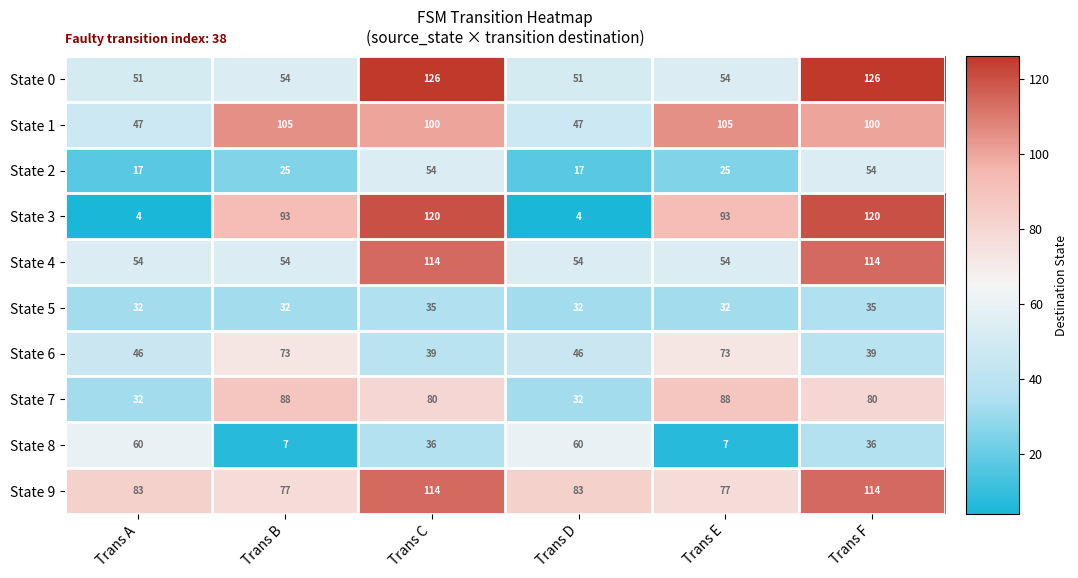

What is the sum of the State 7 values at Trans A and Trans F?

112